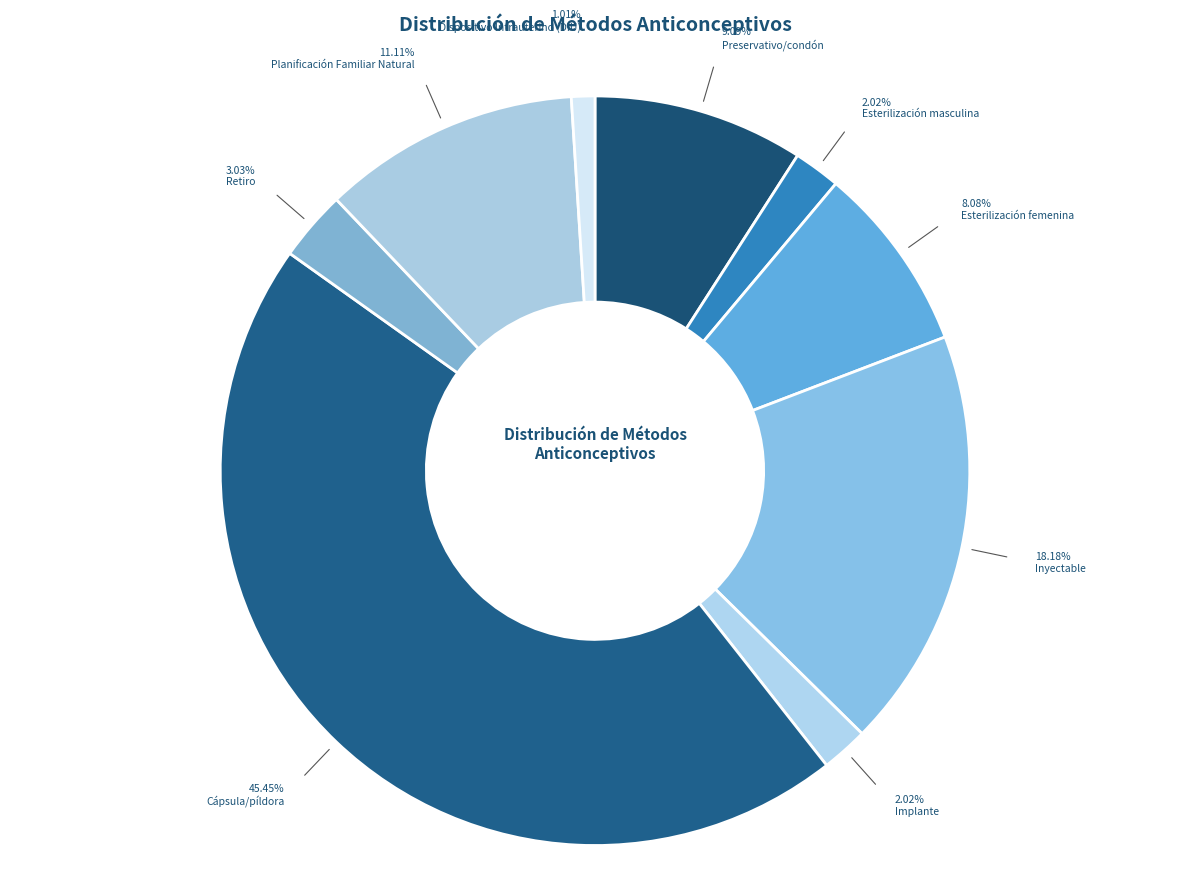

To the nearest percent, what percentage of the pie is Preservativo/condón?

9%